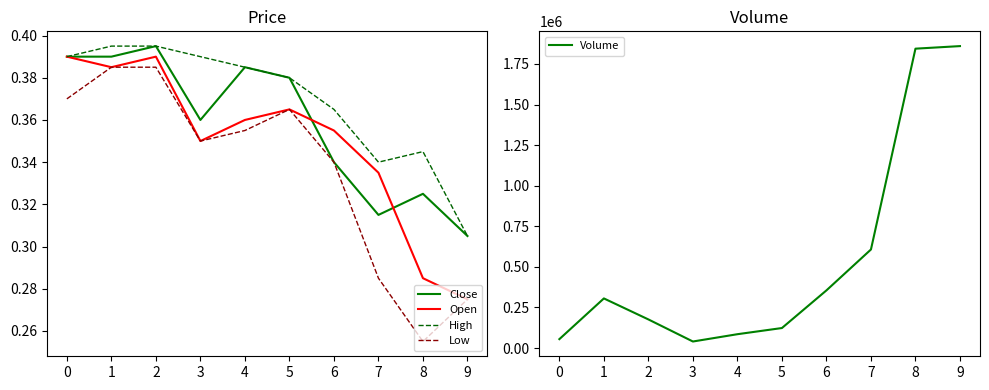

Reading left to right, extract all data points from this chart.

Close: 0.4	0.4	0.4	0.4	0.4	0.4	0.3	0.3	0.3	0.3
Open: 0.4	0.4	0.4	0.3	0.4	0.4	0.4	0.3	0.3	0.3
High: 0.4	0.4	0.4	0.4	0.4	0.4	0.4	0.3	0.3	0.3
Low: 0.4	0.4	0.4	0.3	0.4	0.4	0.3	0.3	0.3	0.3
Volume: 54600.0	305400.0	176000.0	40000.0	85000.0	123000.0	355000.0	606900.0	1844100.0	1859900.0